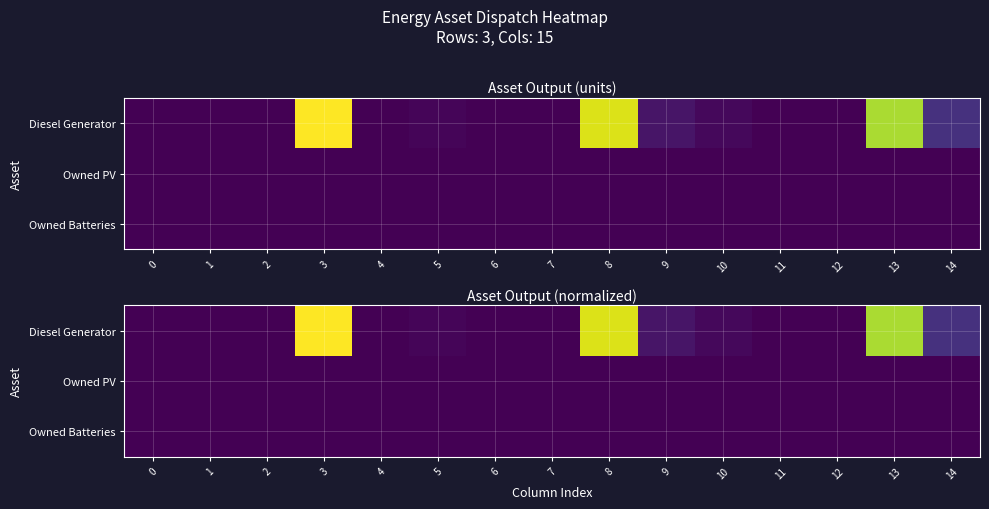

Count the number of categories in the chart.

15